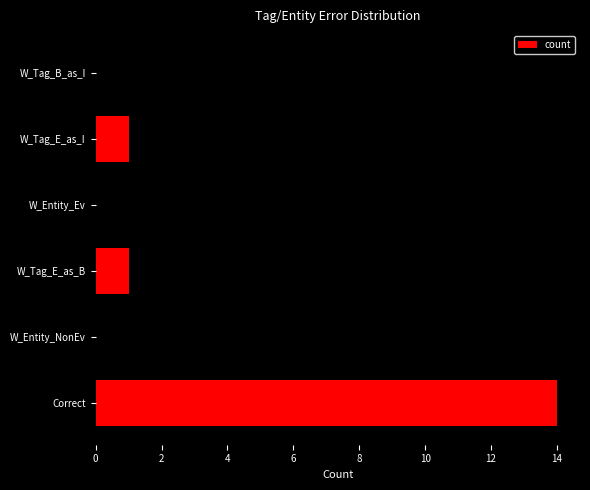

Reading bottom to top, extract all data points from this chart.

14	1	1	1	1	1